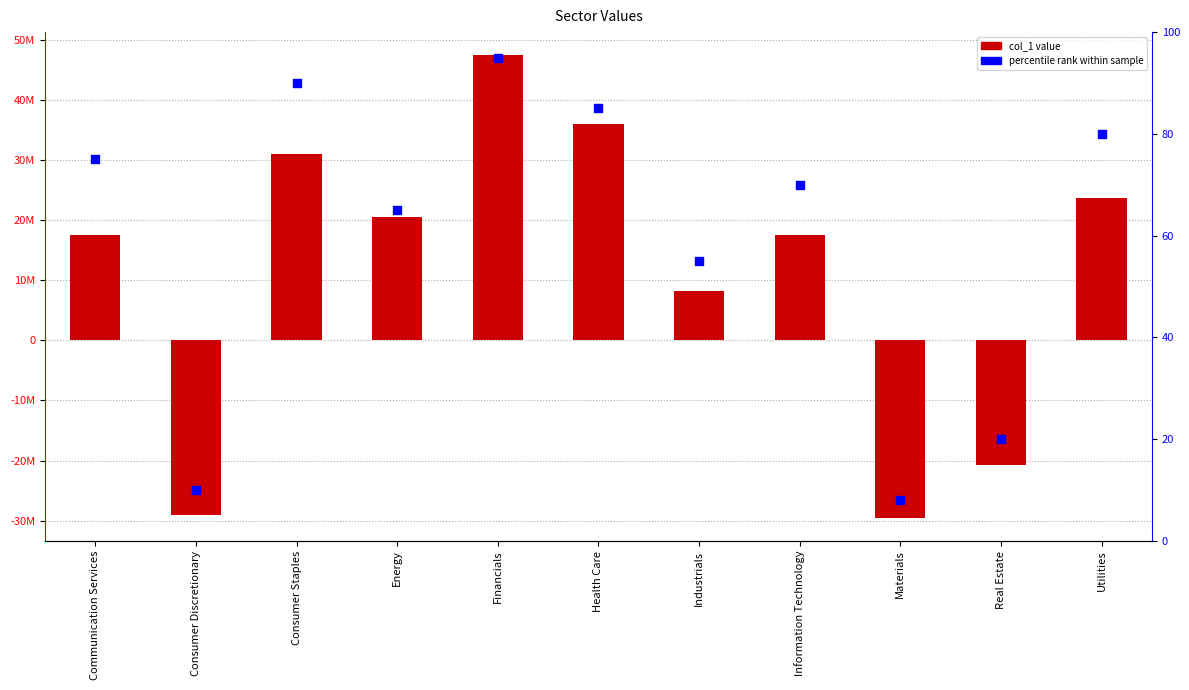

Which series has the largest total across all categories?

col_1